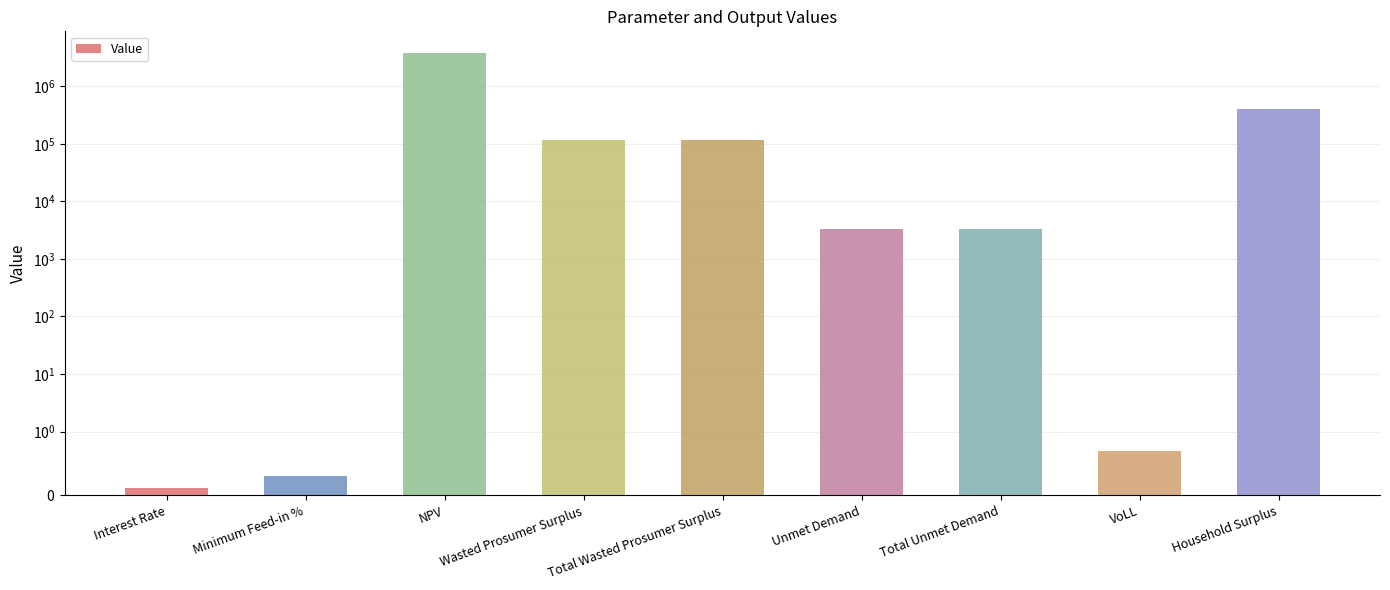

List the labels in order of value, smallest first.

Interest Rate, Minimum Feed-in %, VoLL, Unmet Demand, Total Unmet Demand, Wasted Prosumer Surplus, Total Wasted Prosumer Surplus, Household Surplus, NPV